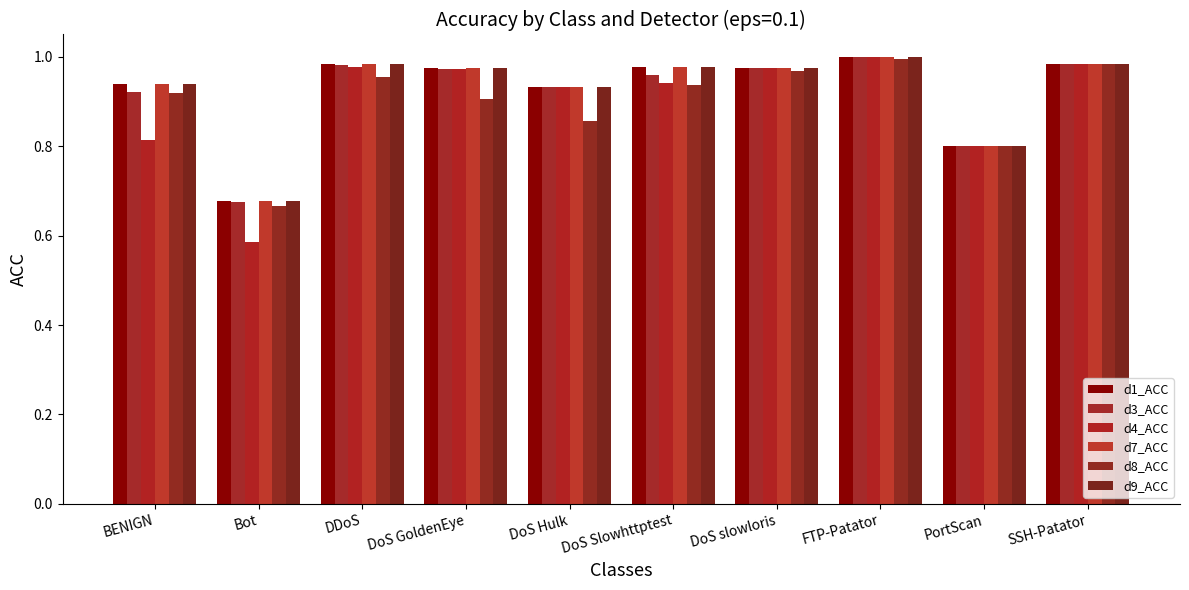

How many bars are there in each group?

6